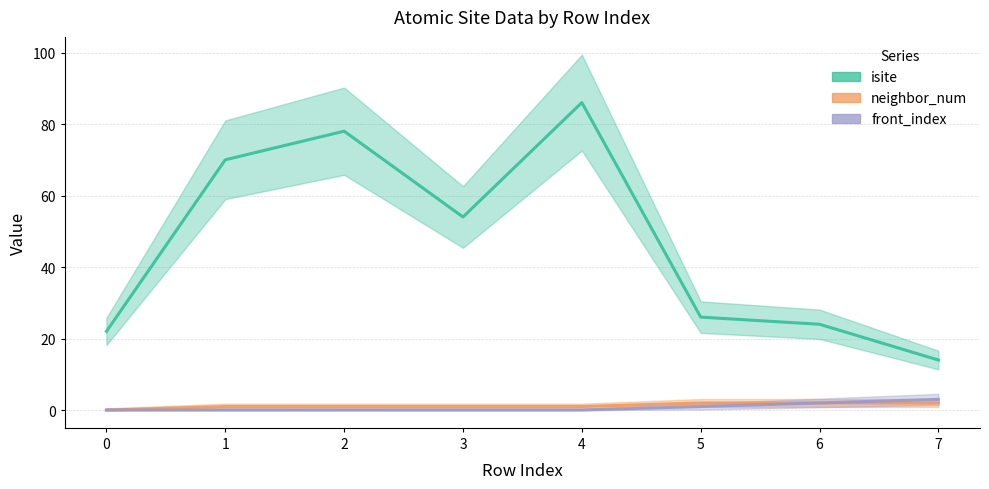

Which series changed the most between 0 and 3?

isite